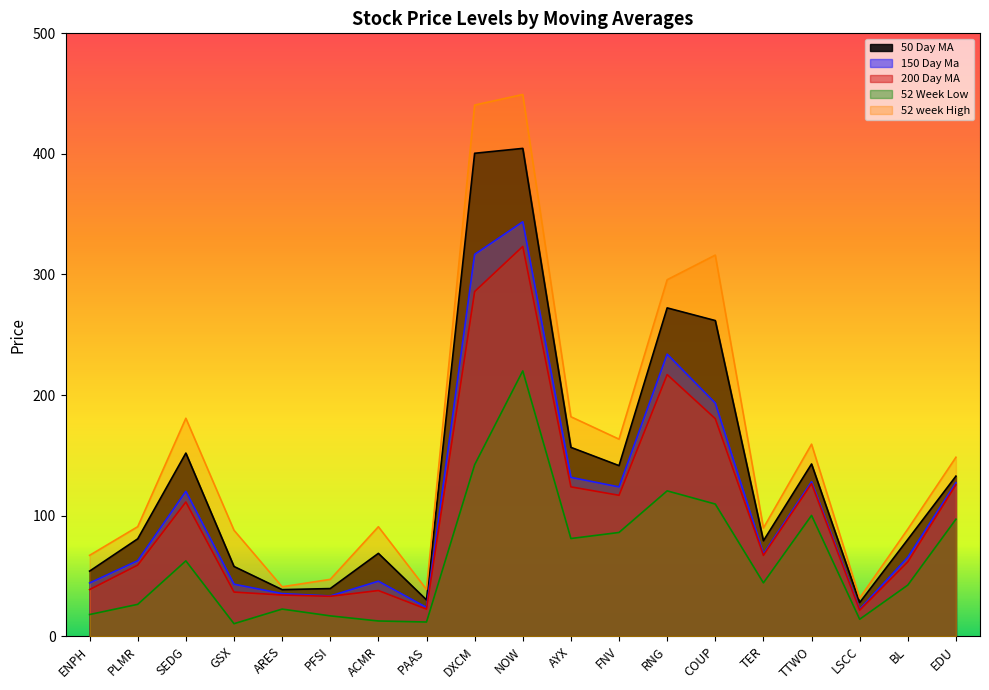

What is the approximate value of 200 Day MA at ACMR?

37.9